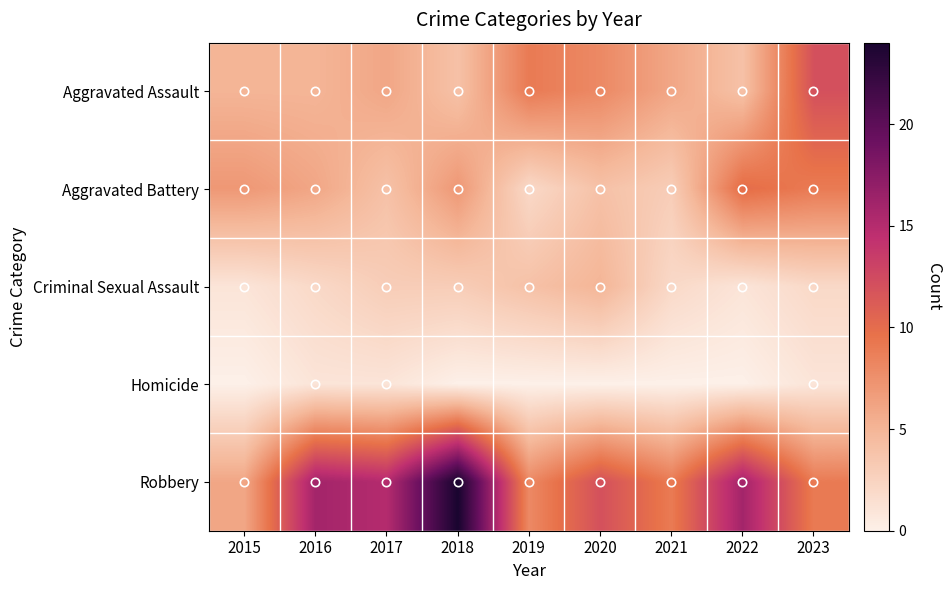

At how many categories does at least one series exceed 20?

1